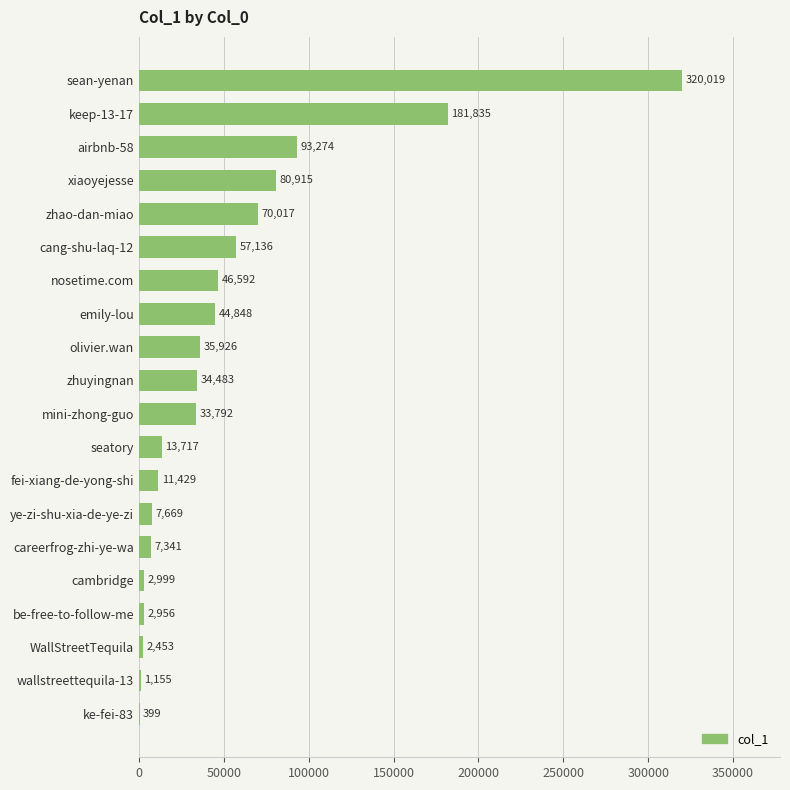

Between olivier.wan and ke-fei-83, which is larger?

olivier.wan